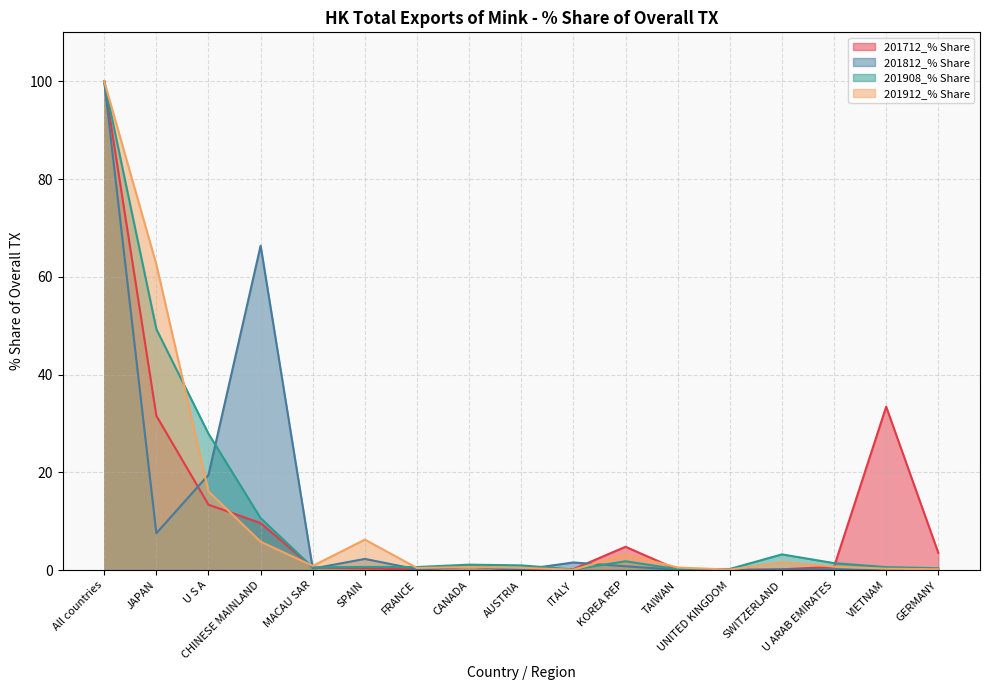

At which label does 201712_% Share reach its peak?

All countries